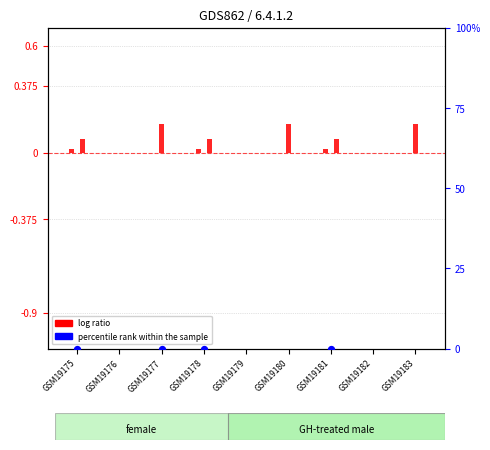

Which series has the largest Y range (max minus min)?

percentile rank within the sample